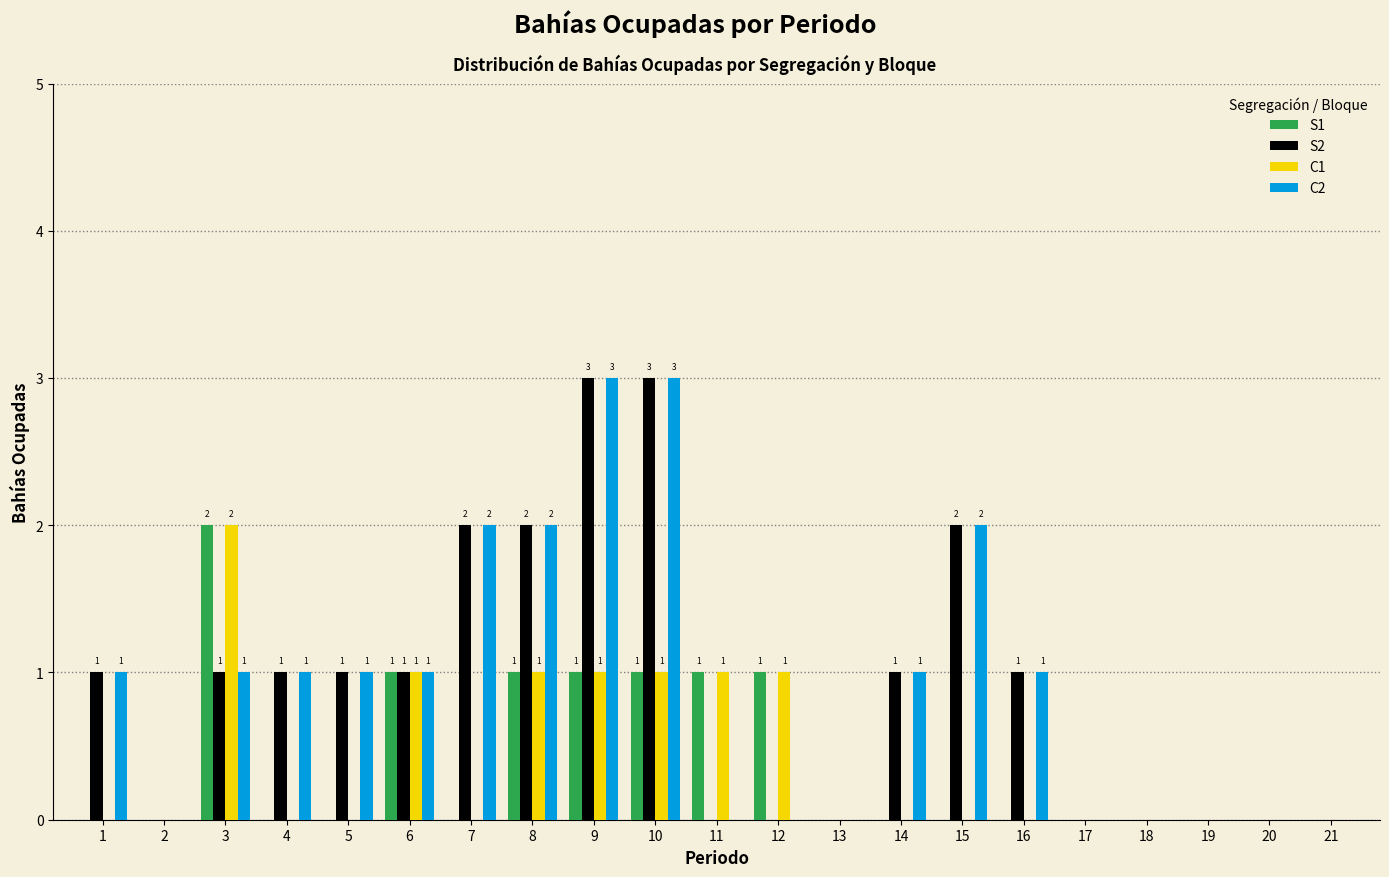

What is the total value across all series at 6?

4